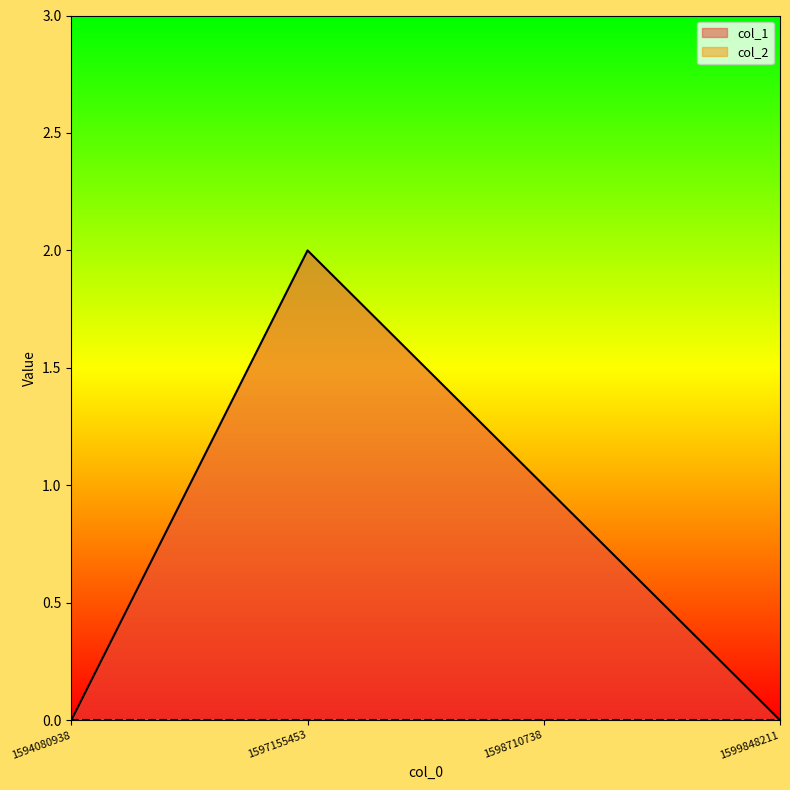

The chart shows a value of 0 at 1594080938. True or false?

True